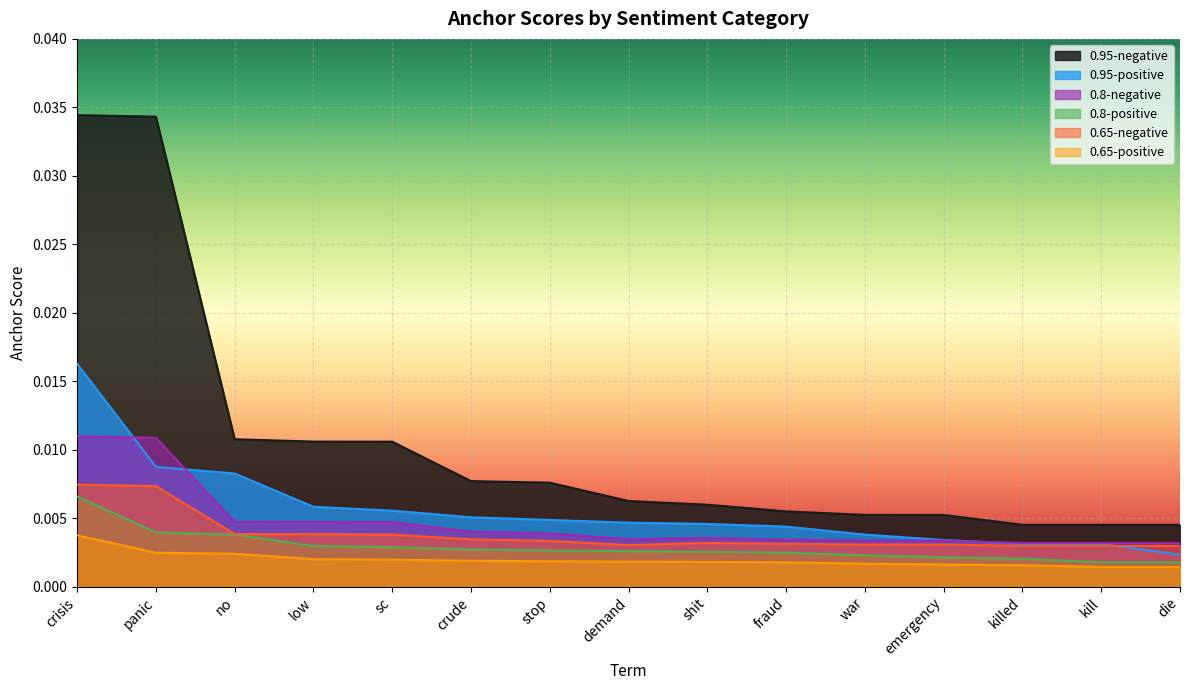

Which series has the largest total across all categories?

0.95-negative